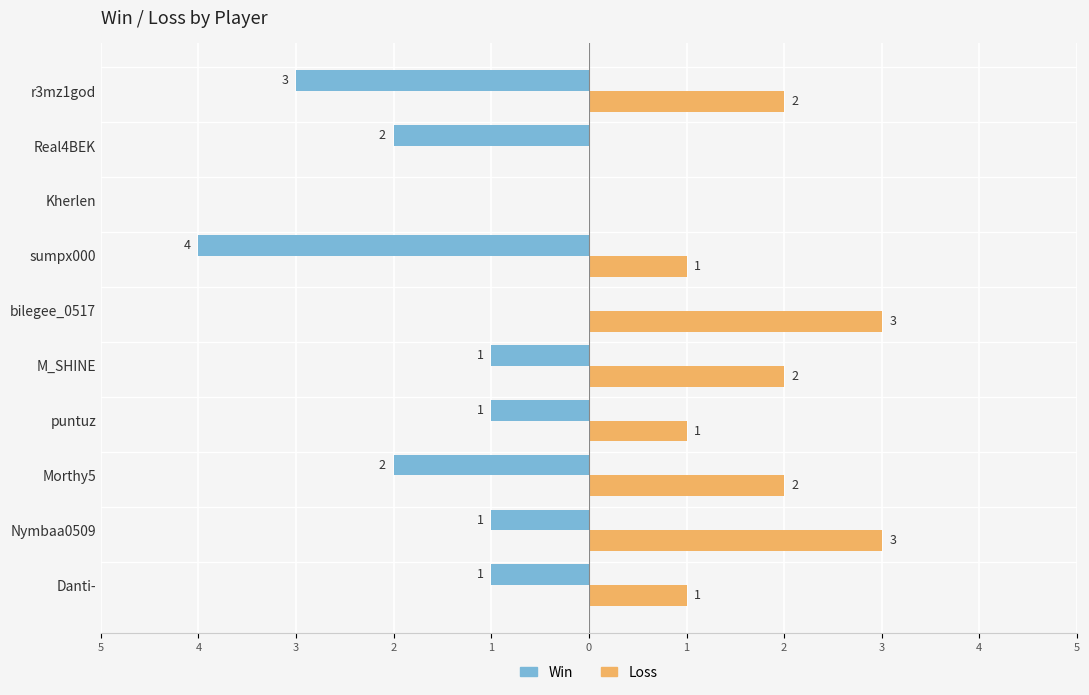

What are all the series names shown in the legend?

Win, Loss